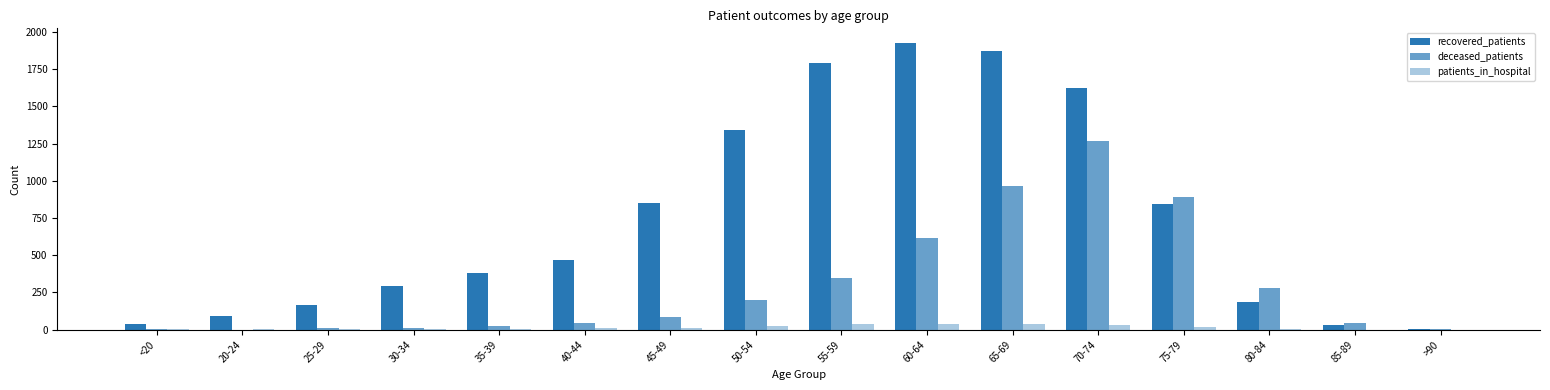

What is the approximate value of recovered_patients at 35-39?

380